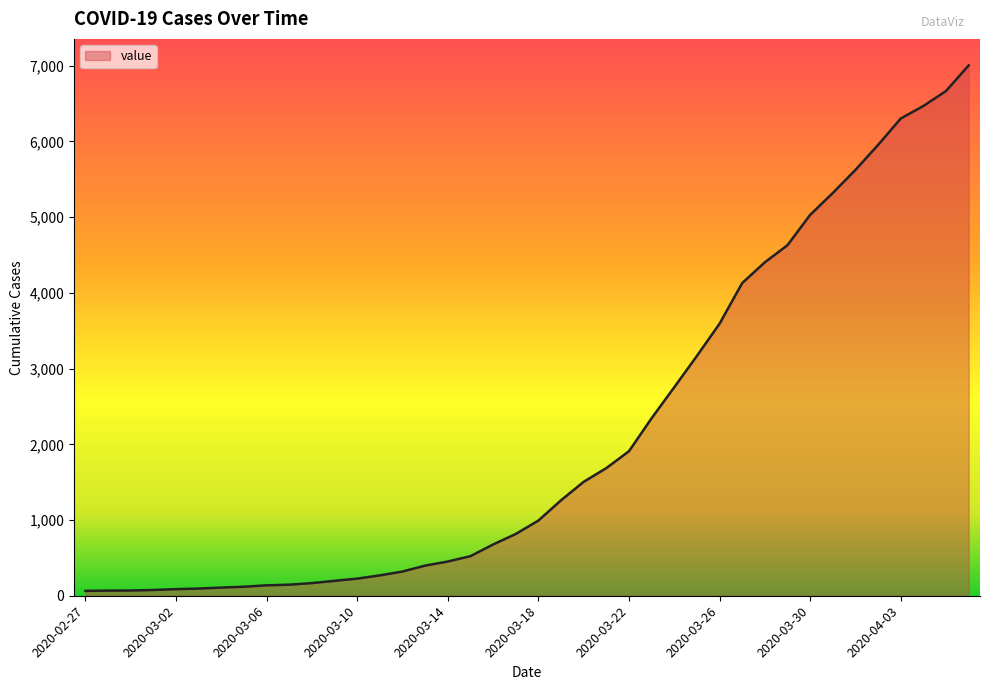

What is the difference between the maximum and minimum values?

6940